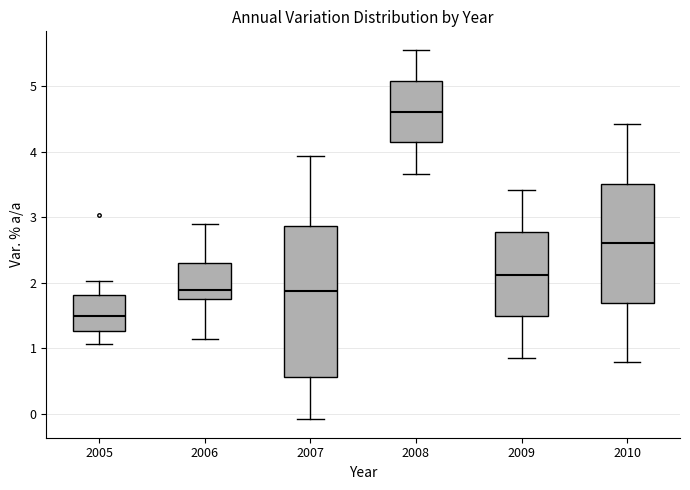

Reading left to right, transcribe this box plot: for each box, give where its median line is, the range the box spans, and where its two whiskers end, as read against the y-axis. The values are not printed on the chart, so give them approximately, as read against the axis.

2005: median 1.5, box 1.3 to 1.8, whiskers 1.1 to 2.0
2006: median 1.9, box 1.8 to 2.3, whiskers 1.1 to 2.9
2007: median 1.9, box 0.6 to 2.9, whiskers -0.1 to 3.9
2008: median 4.6, box 4.1 to 5.1, whiskers 3.7 to 5.6
2009: median 2.1, box 1.5 to 2.8, whiskers 0.9 to 3.4
2010: median 2.6, box 1.7 to 3.5, whiskers 0.8 to 4.4